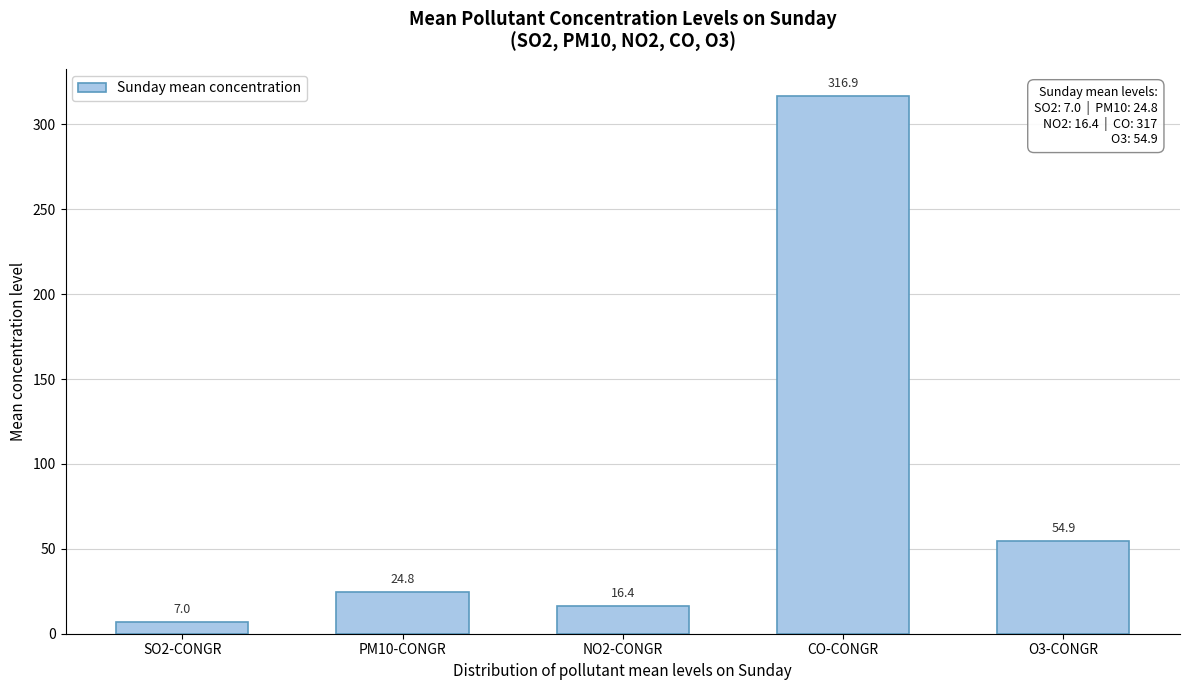

Reading right to left, transcribe all the data shown in this chart.

O3-CONGR=54.9	CO-CONGR=316.9	NO2-CONGR=16.4	PM10-CONGR=24.8	SO2-CONGR=7.0